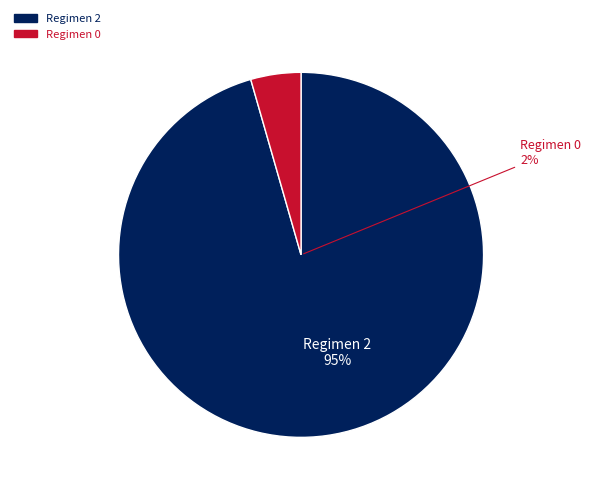

What is the ratio of the value at 2 to the value at 0?

21.5